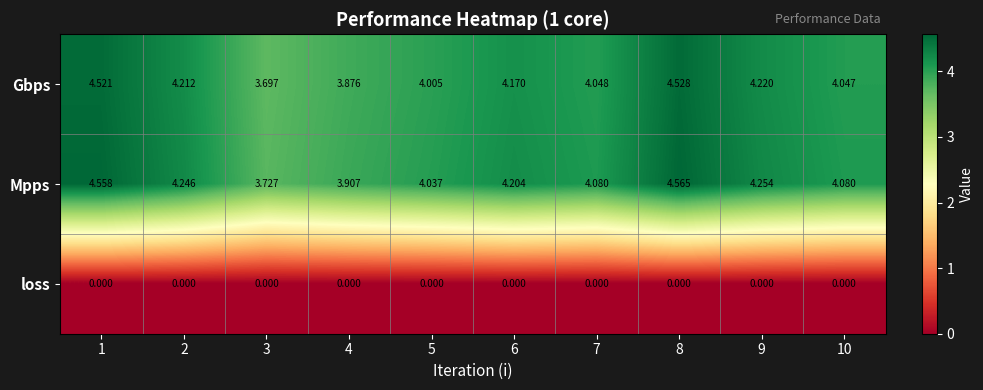

At which category is the sum across all series the highest?

8